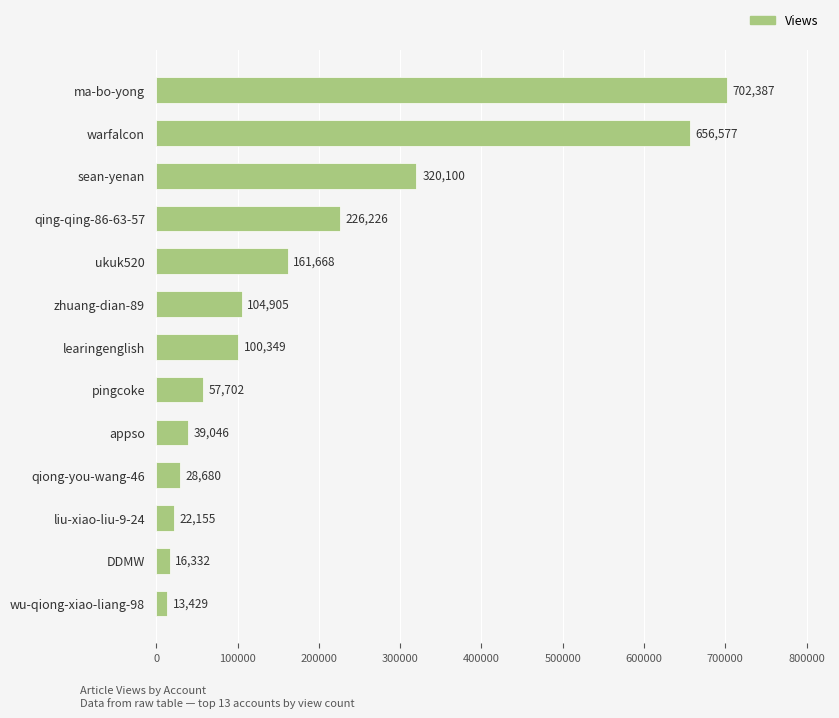

Which label corresponds to the smallest value in the chart?

wu-qiong-xiao-liang-98